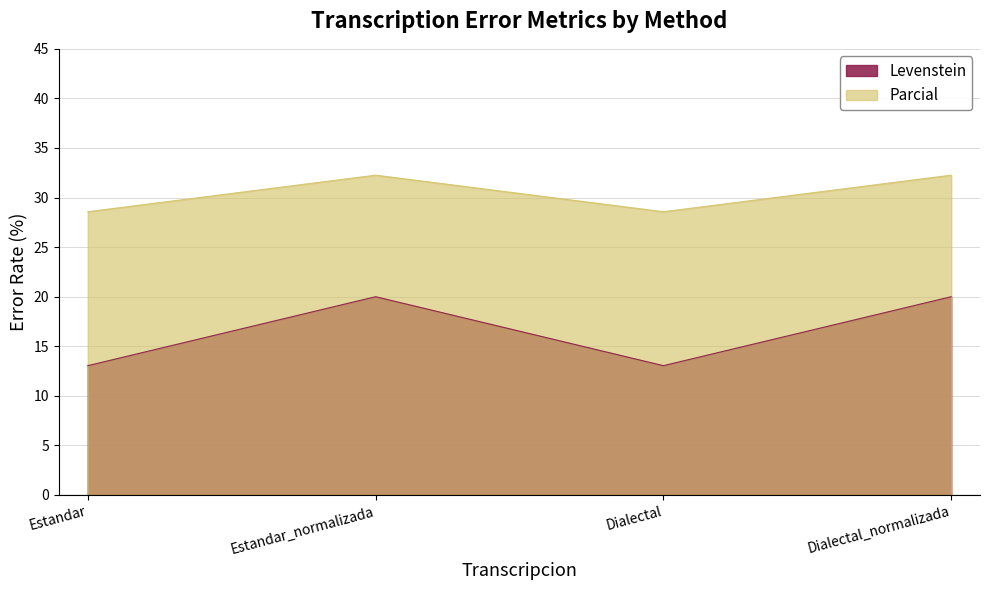

True or false: Parcial has more than 1 interior local peaks.

False